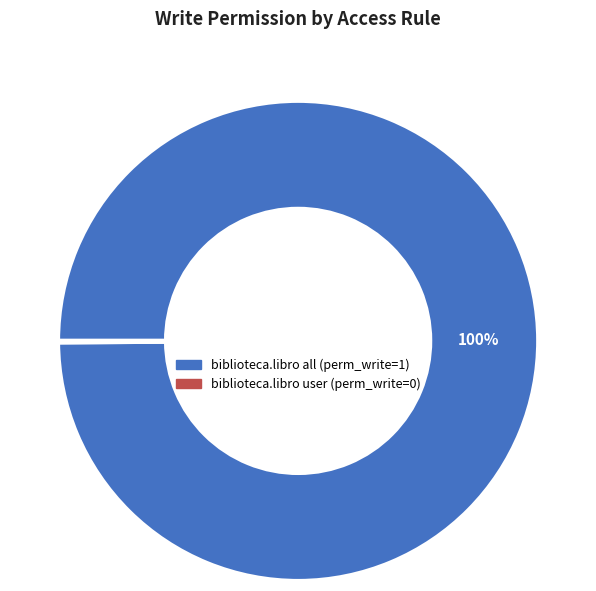

To the nearest percent, what is the average slice percentage?

50%